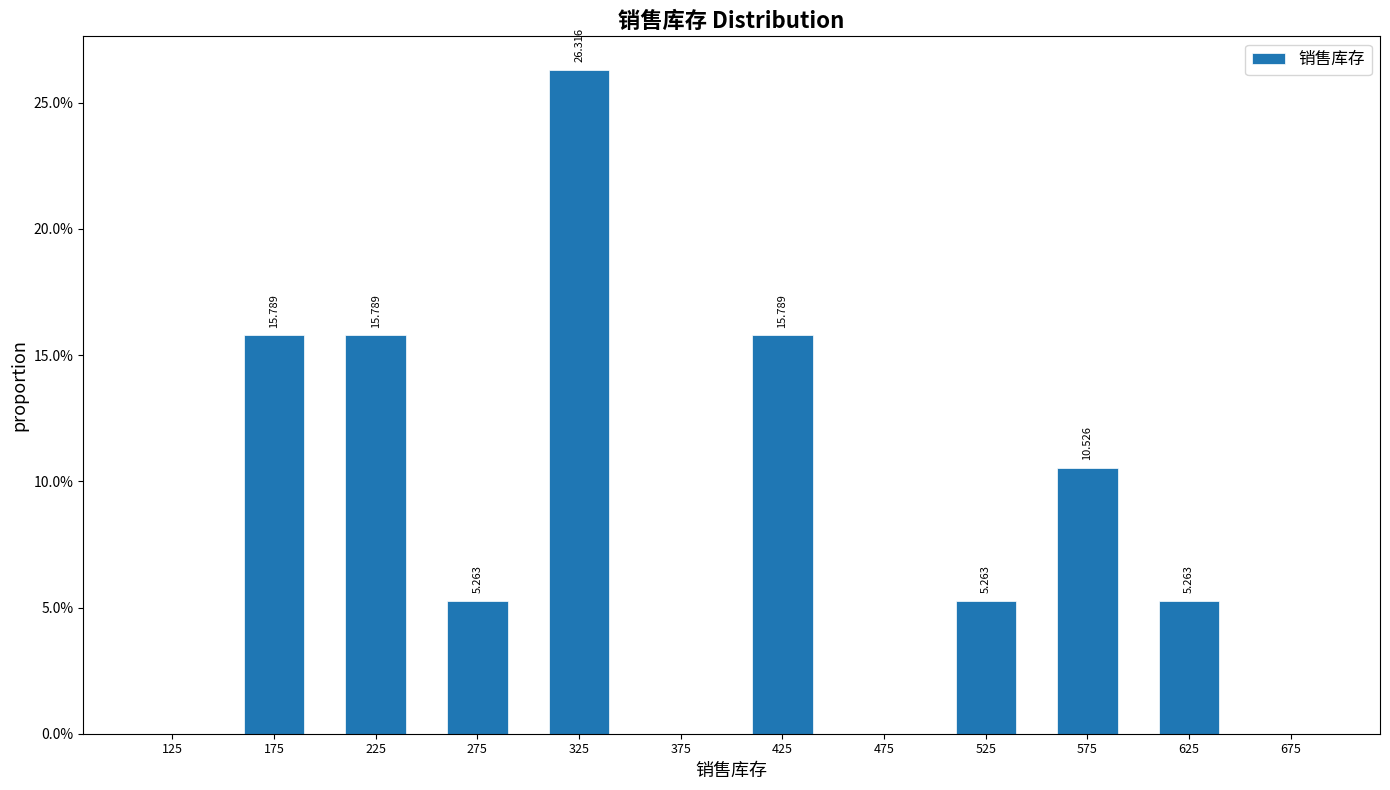

Which range on the x-axis has the tallest bar?

300 to 350